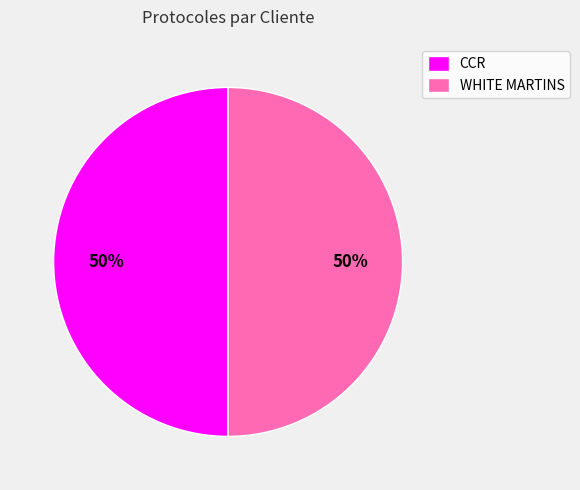

How many slices are in this pie chart?

2